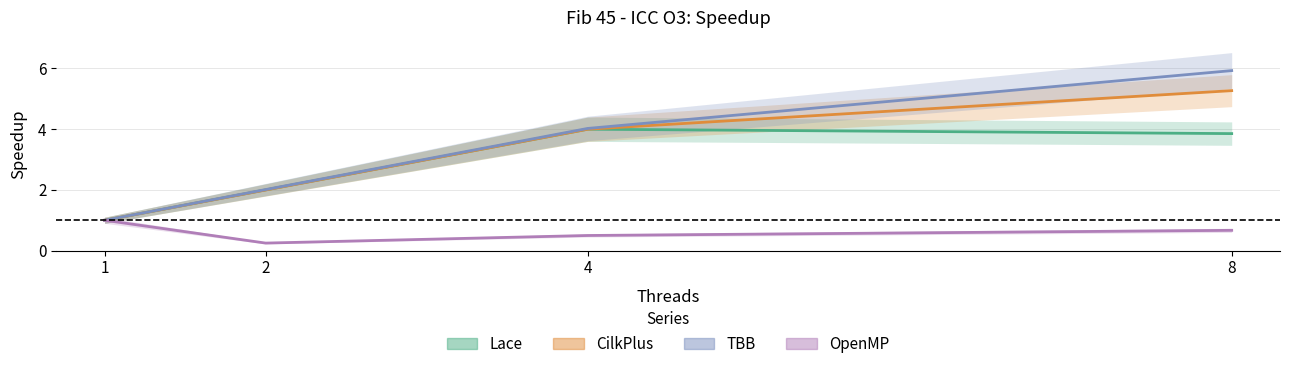

How many lines are shown in the chart?

4